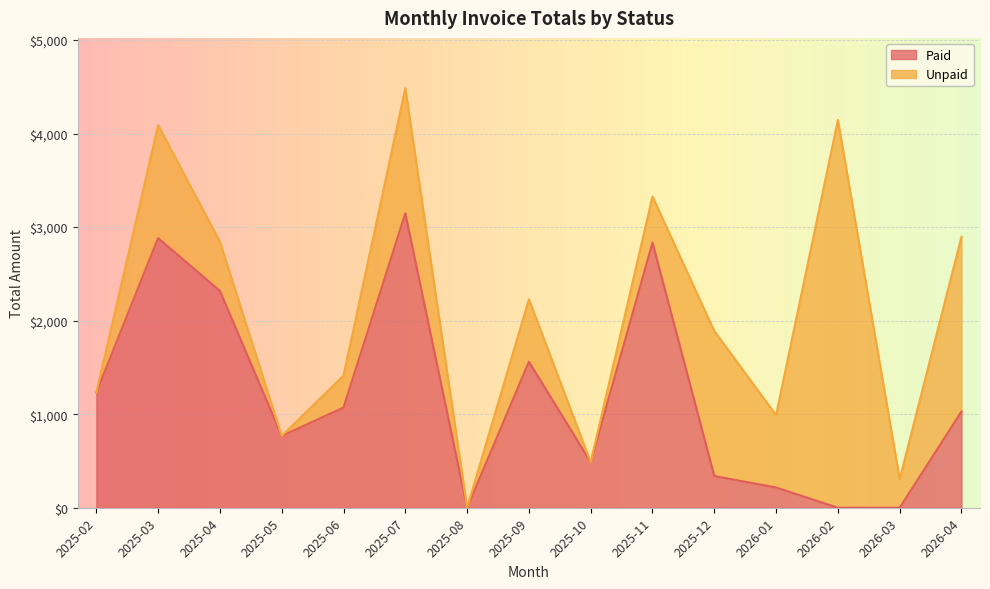

List the labels in order of value, smallest first.

2025-08, 2026-02, 2026-03, 2026-01, 2025-12, 2025-10, 2025-05, 2026-04, 2025-06, 2025-02, 2025-09, 2025-04, 2025-11, 2025-03, 2025-07